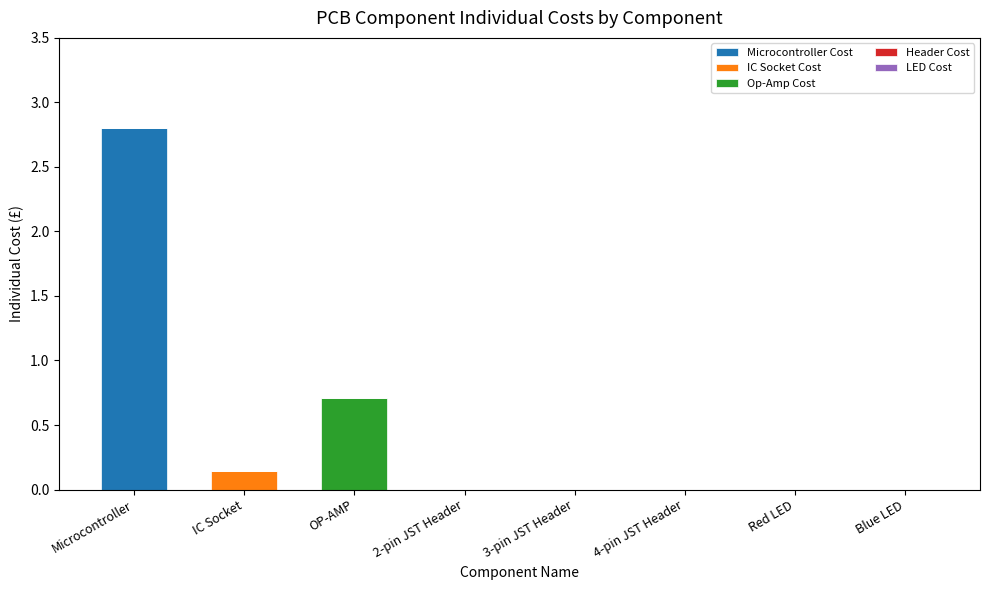

Reading left to right, what are the values for Microcontroller Cost?

Microcontroller=2.8	IC Socket=0.0	OP-AMP=0.0	2-pin JST Header=0.0	3-pin JST Header=0.0	4-pin JST Header=0.0	Red LED=0.0	Blue LED=0.0